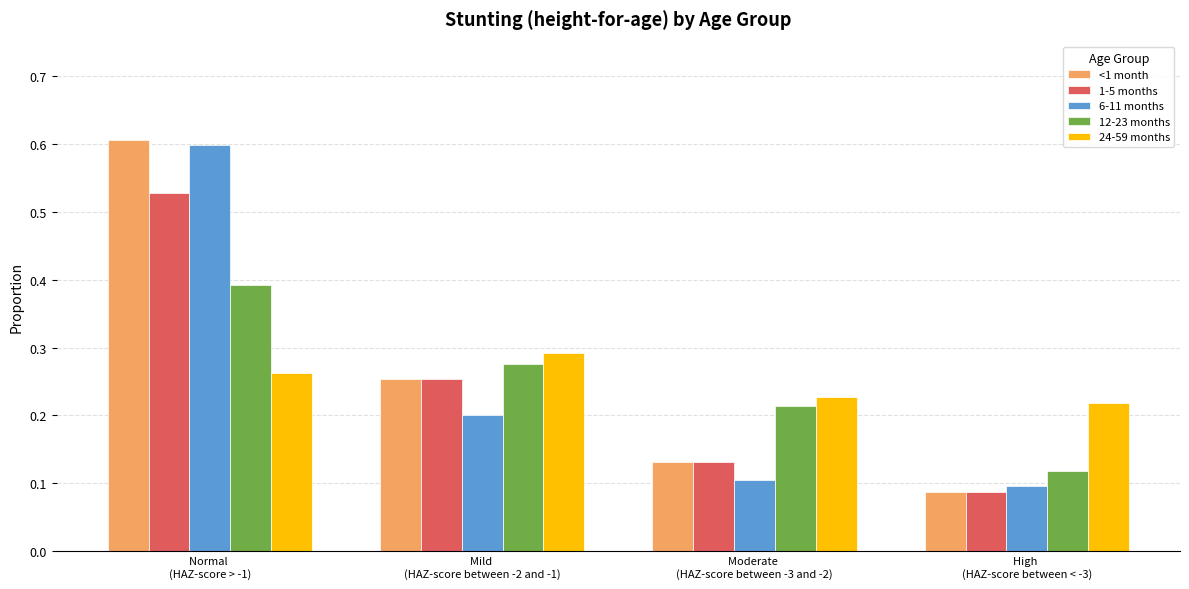

What is the label of the 3rd bar from the left?

Moderate 
(HAZ-score between -3 and -2)